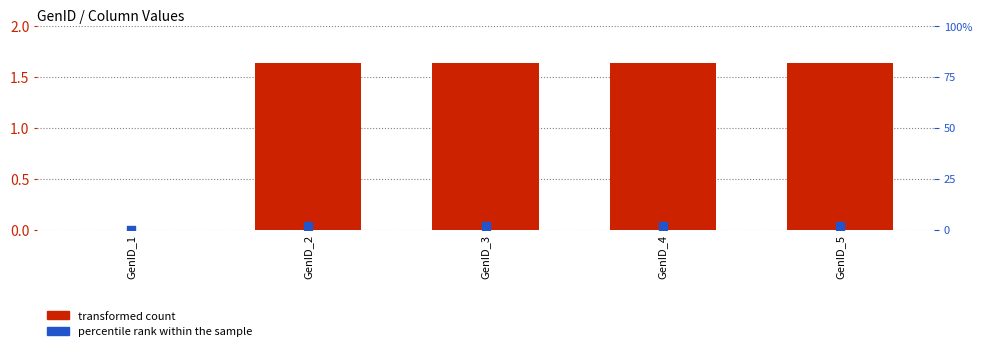

Which series reaches the maximum Y coordinate?

percentile rank within the sample